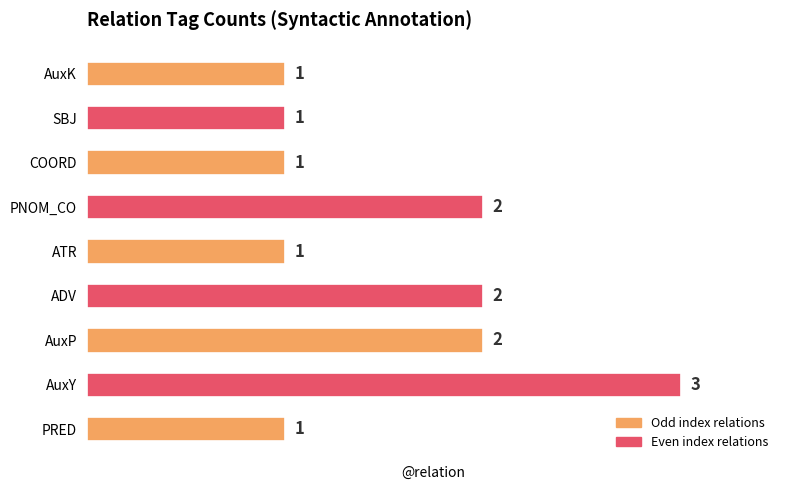

How many values are between 1 and 2?

8